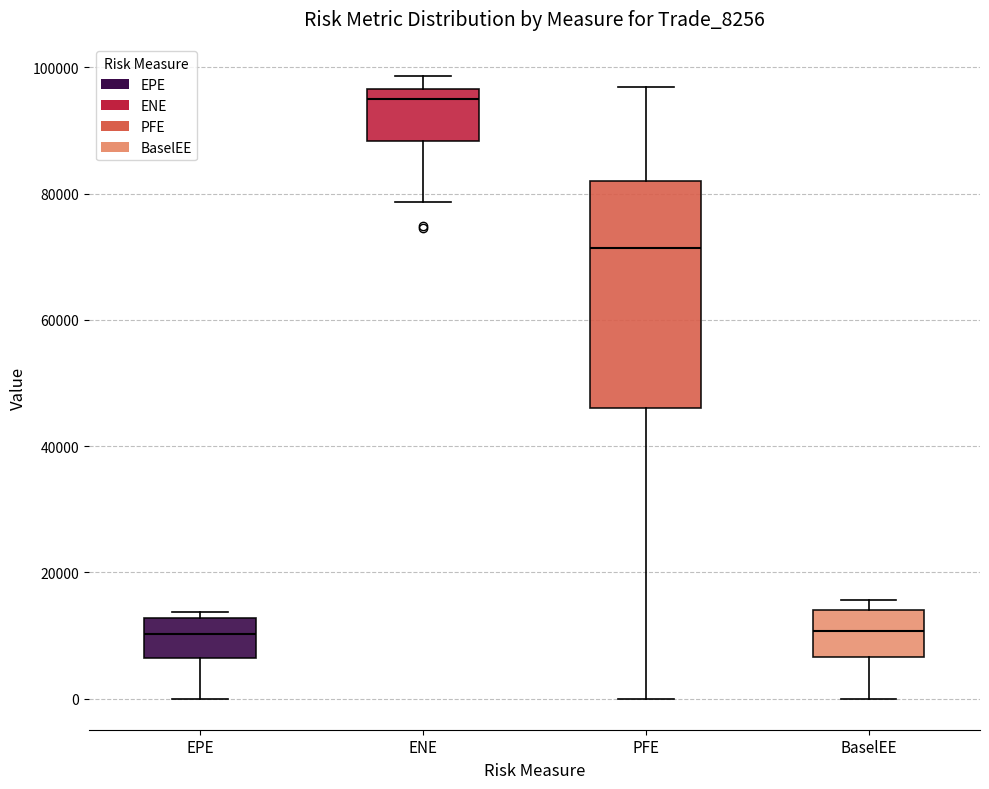

Reading left to right, read every box against the y-axis: the position of its median line, the range the box covers, and the ends of its whiskers. The values are not printed on the chart, so give them approximately, as read against the axis.

EPE: median 10000, box 6000 to 12000, whiskers 0 to 14000
ENE: median 96000 (just below the box's upper edge), box 88000 to 96000, whiskers 78000 to 98000
PFE: median 72000, box 46000 to 82000, whiskers 0 to 96000
BaselEE: median 10000, box 6000 to 14000, whiskers 0 to 16000